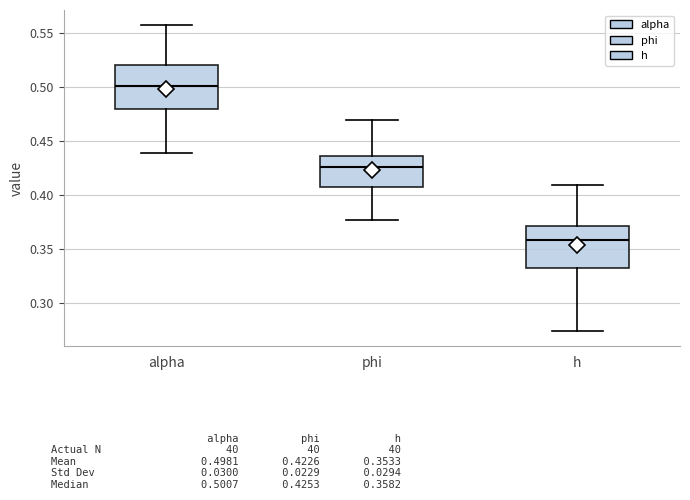

Where does the median line of the box for phi sit on the y-axis? The values are not printed on the chart, so give them approximately, as read against the axis.

0.425